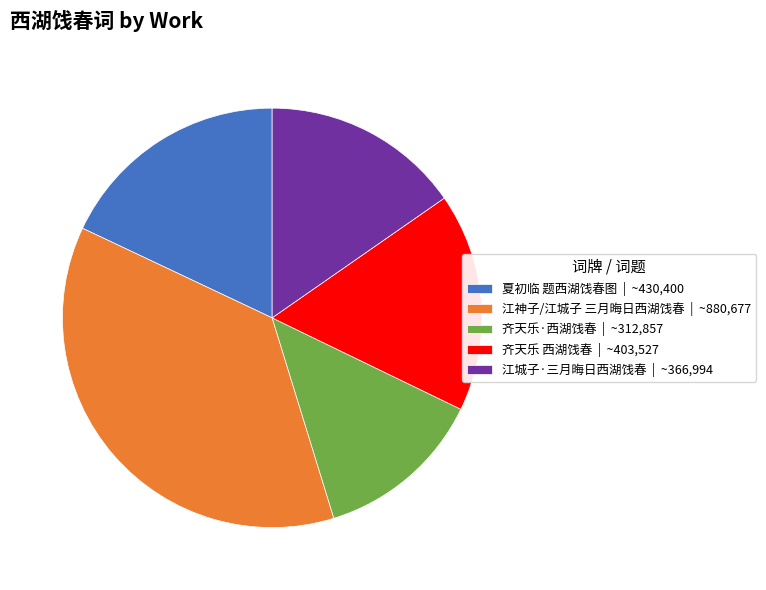

Count the number of slices in the pie.

5